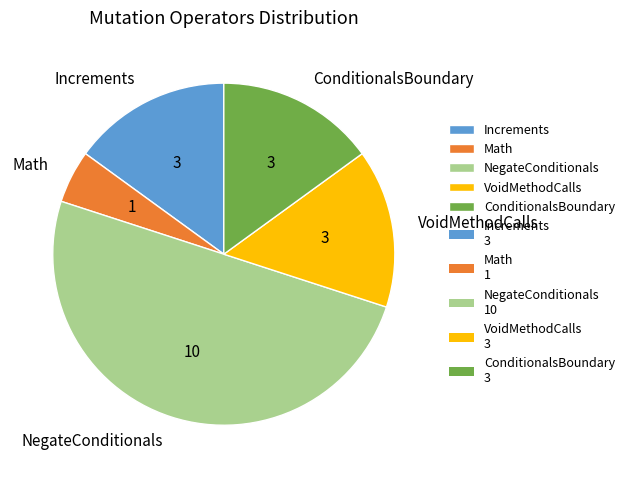

What is the largest slice in the pie chart?

NegateConditionals